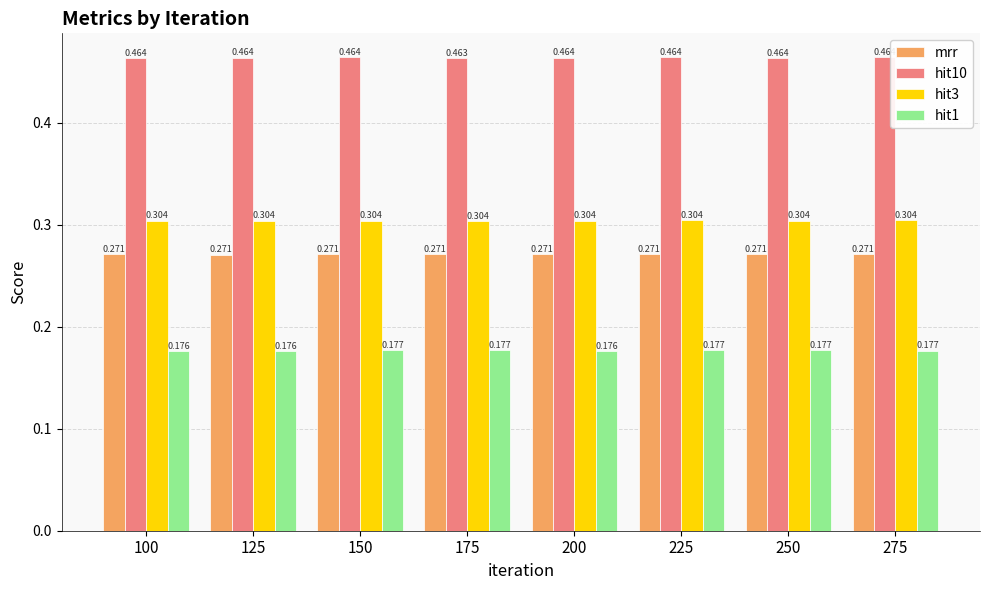

How many categories are shown in the chart?

8